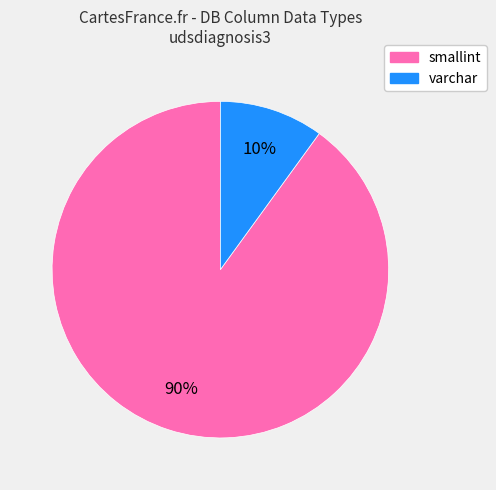

Which has a higher value, varchar or smallint?

smallint